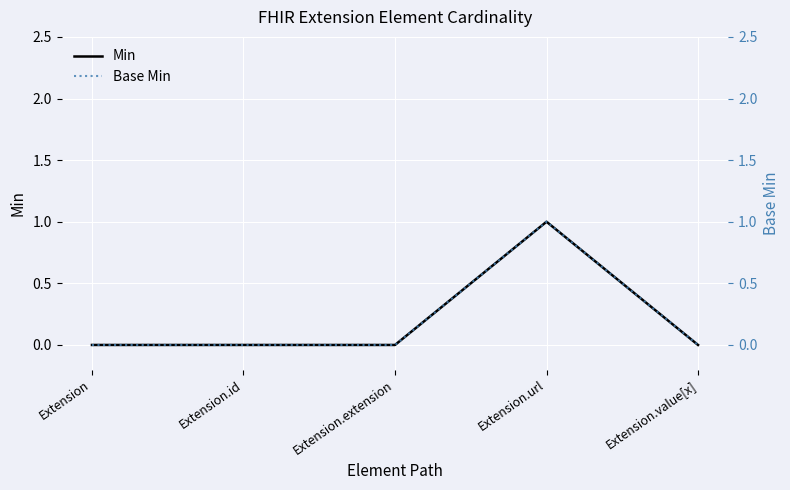

How many Min values are between 0 and 1?

5